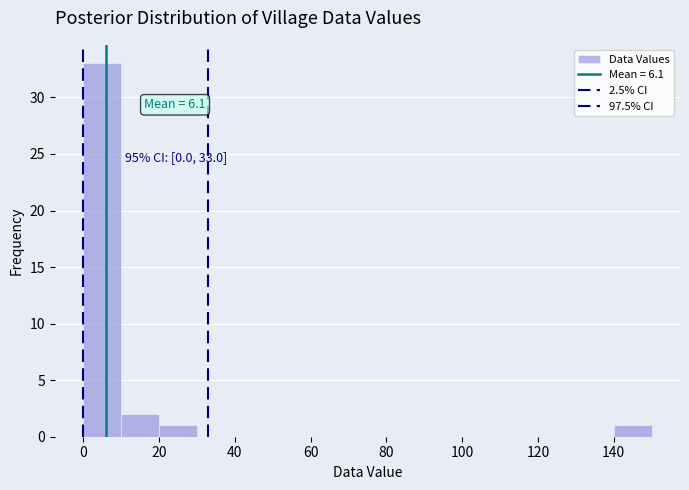

Which range on the x-axis has the tallest bar?

0 to 10